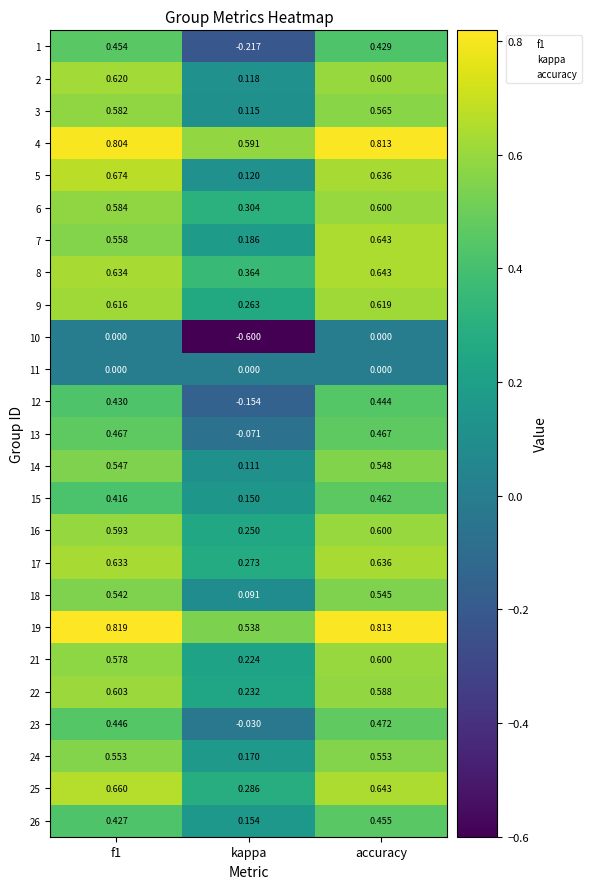

Which category has the lowest value in the 6 series?

kappa